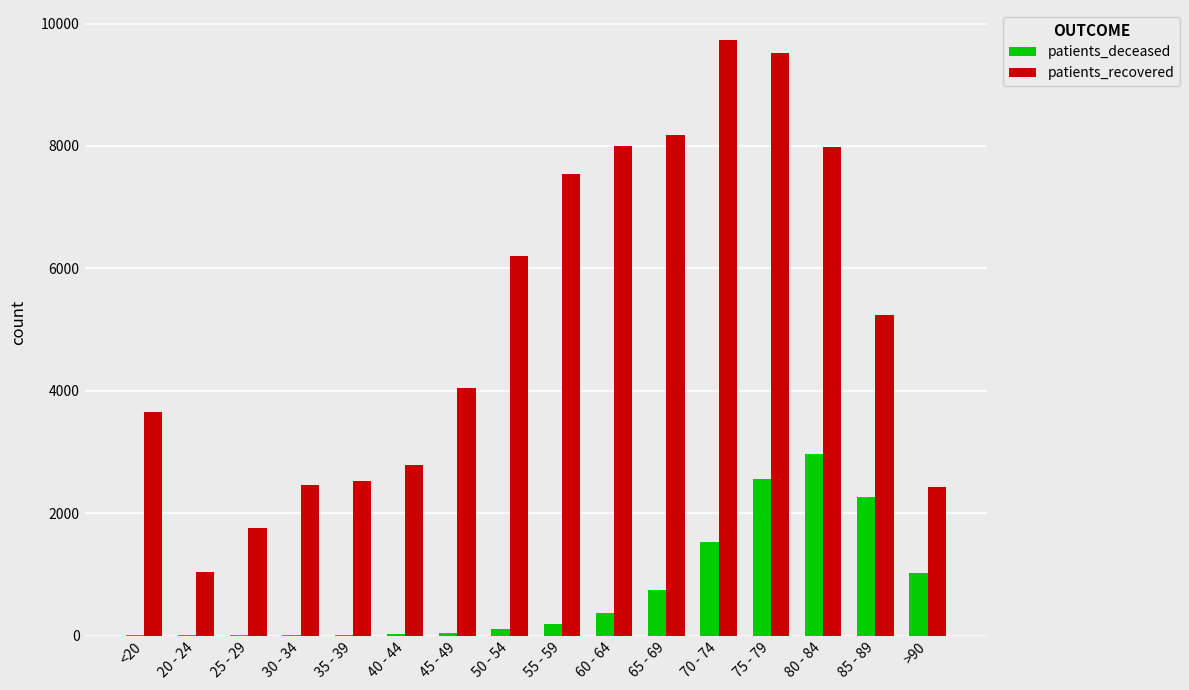

What is the total value across all series at 55 - 59?

7740